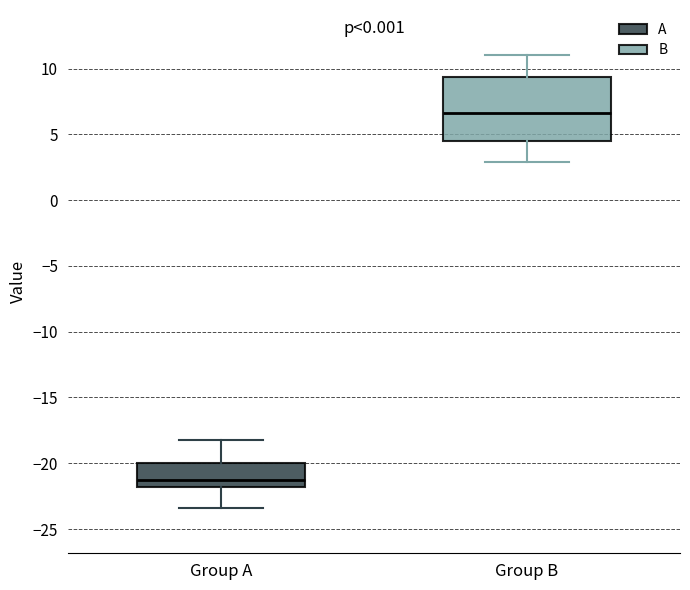

Which box's median line is the lowest?

Group A